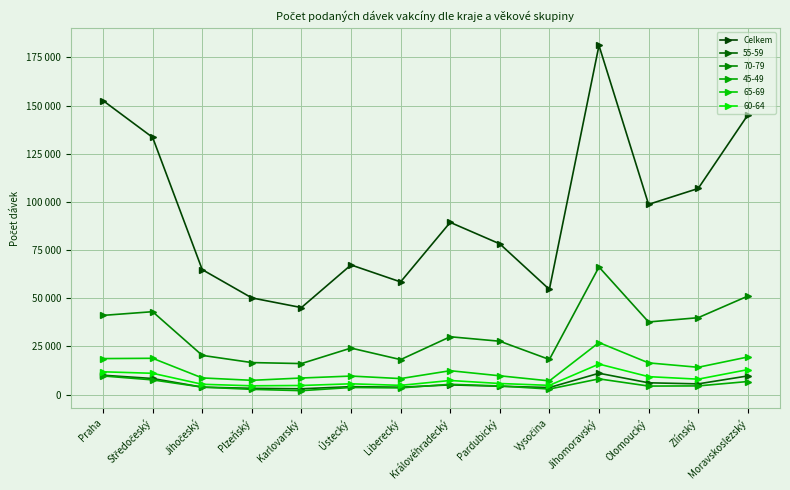

Does the chart have visible grid lines?

Yes